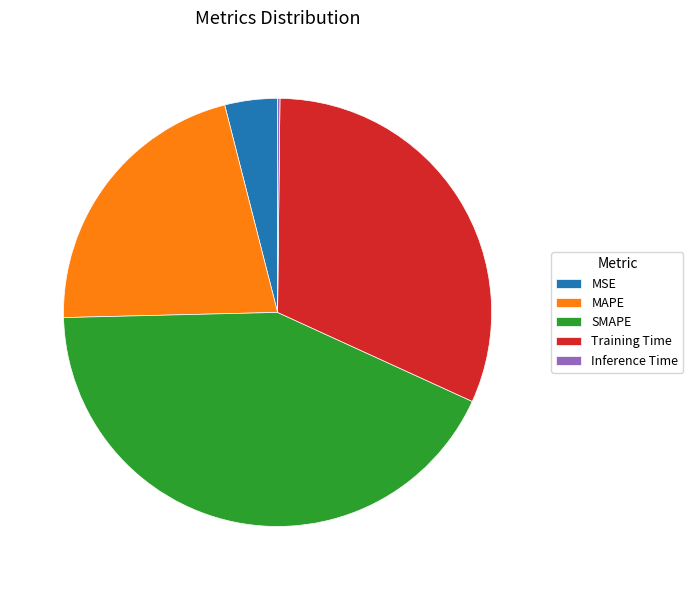

Is there a majority slice in this chart?

No